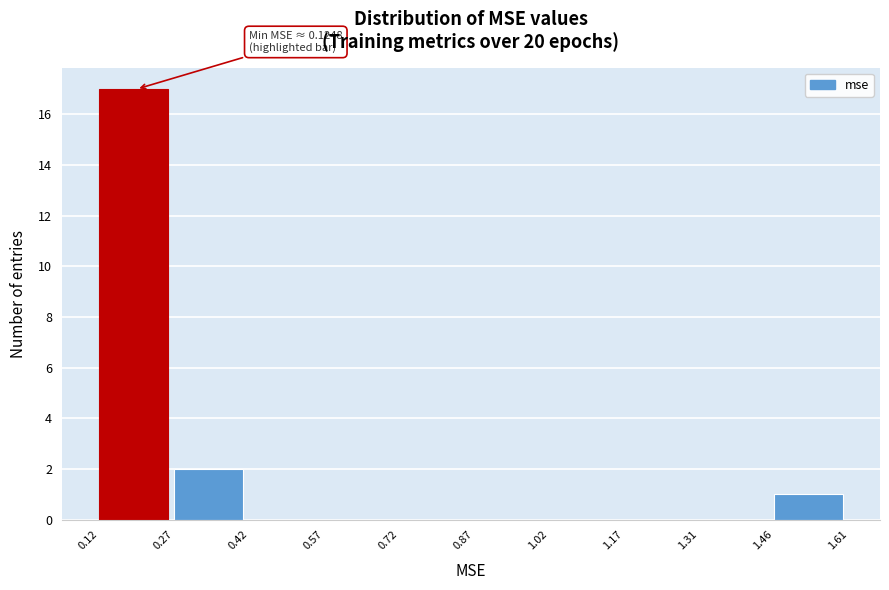

Which range on the x-axis has the tallest bar?

0.12 to 0.27